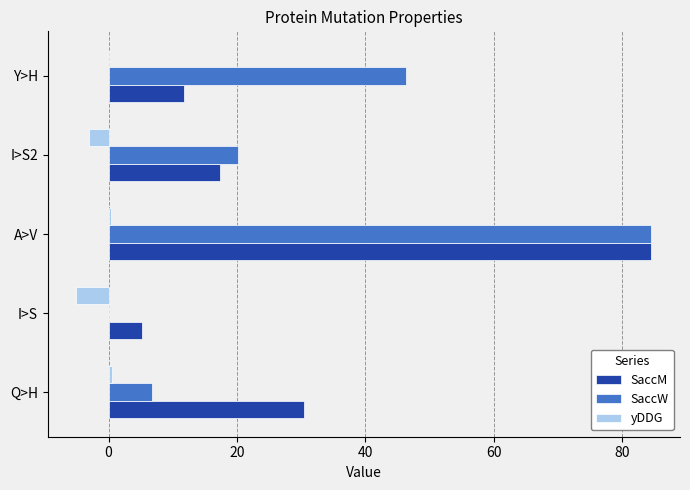

What is the sum of all SaccW values?

157.6